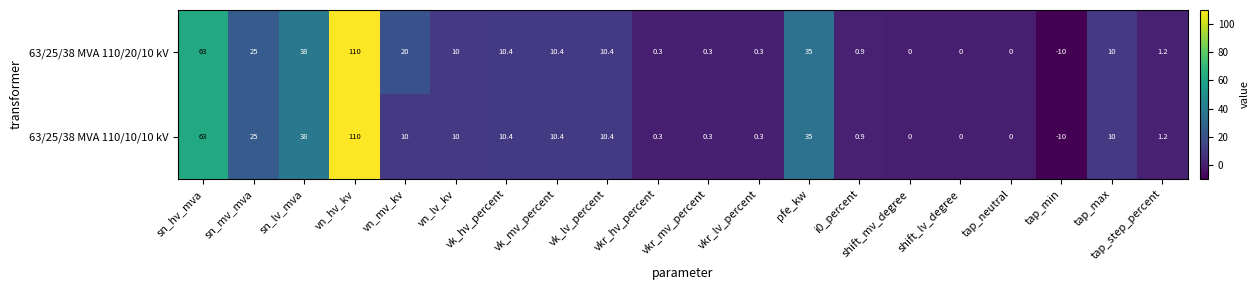

Between vn_mv_kv and tap_neutral, which series saw the biggest shift?

63/25/38 MVA 110/20/10 kV